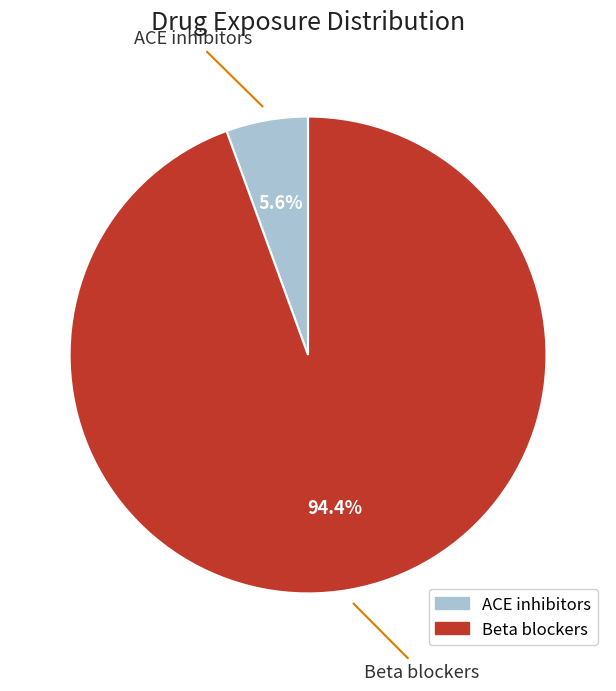

Which has a higher value, Beta blockers or ACE inhibitors?

Beta blockers